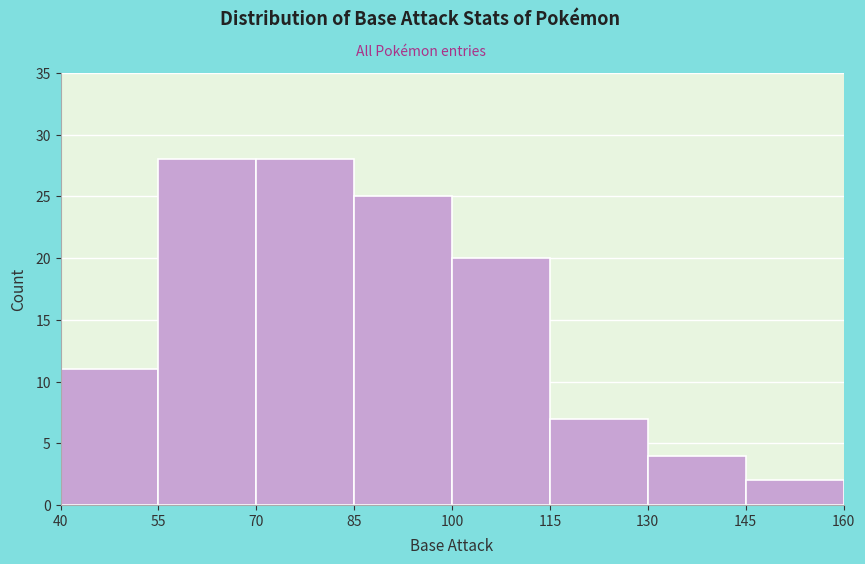

Reading left to right, list every bar in this chart as the range it spans on the x-axis followed by its height. The values are not printed on the chart, so give them approximately, as read against the axis.

40 to 55: 11
55 to 70: 28
70 to 85: 28
85 to 100: 25
100 to 115: 20
115 to 130: 7
130 to 145: 4
145 to 160: 2